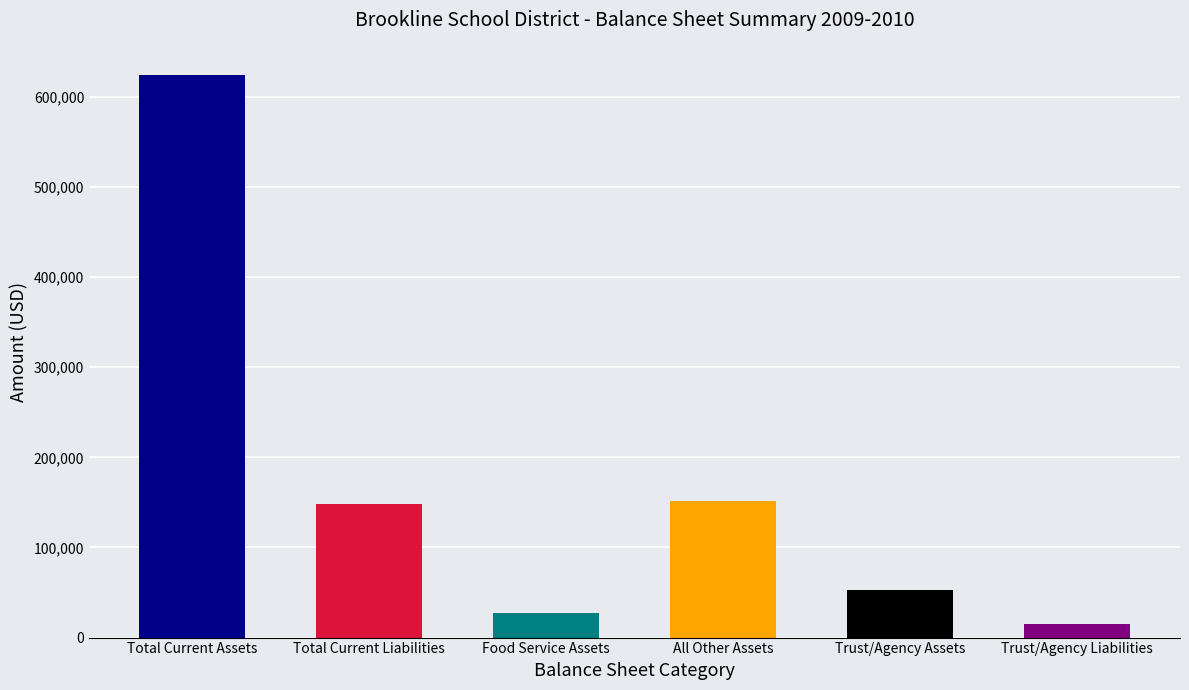

At which category does the chart reach its minimum across all series?

Trust/Agency Liabilities